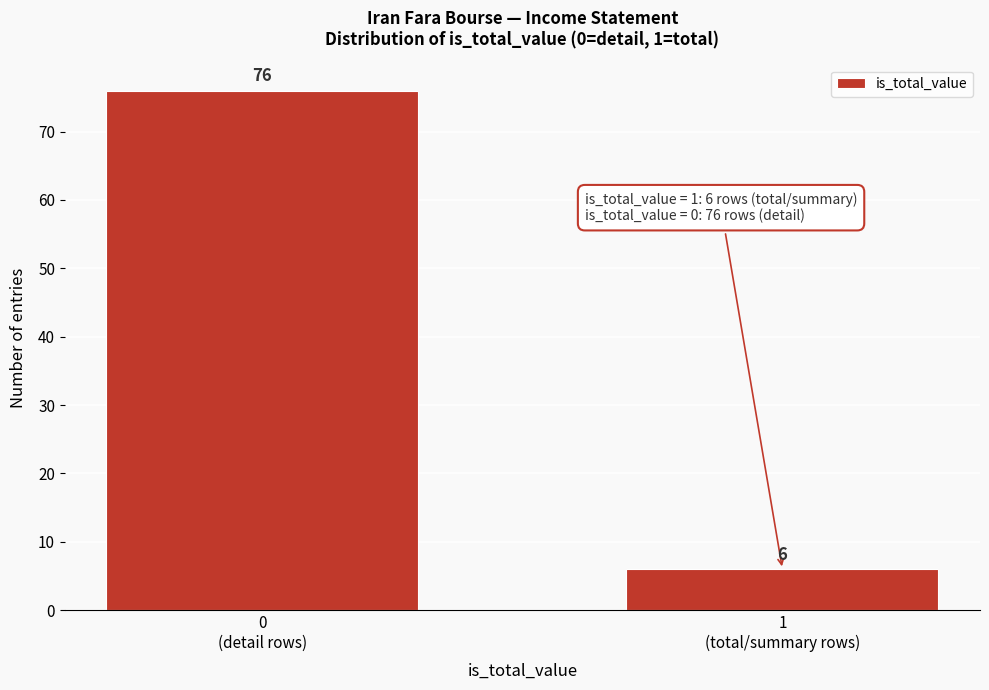

Reading left to right, what are all the values shown in this chart?

76	6